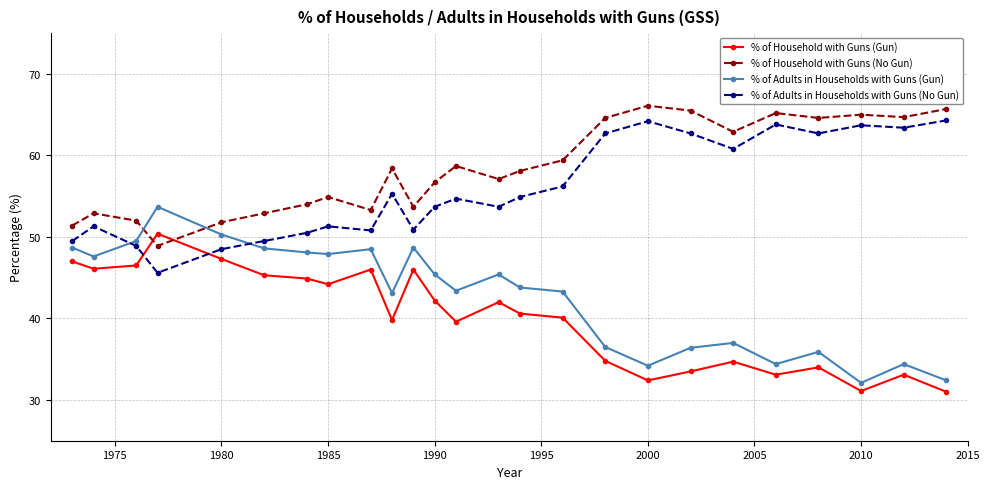

What are all the series names shown in the legend?

% of Household with Guns (Gun), % of Household with Guns (No Gun), % of Adults in Households with Guns (Gun), % of Adults in Households with Guns (No Gun)